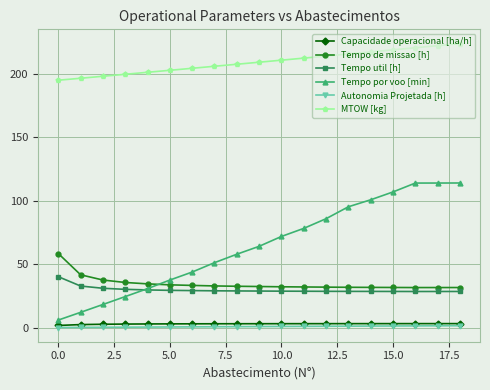

At how many categories does at least one series exceed 147?

19